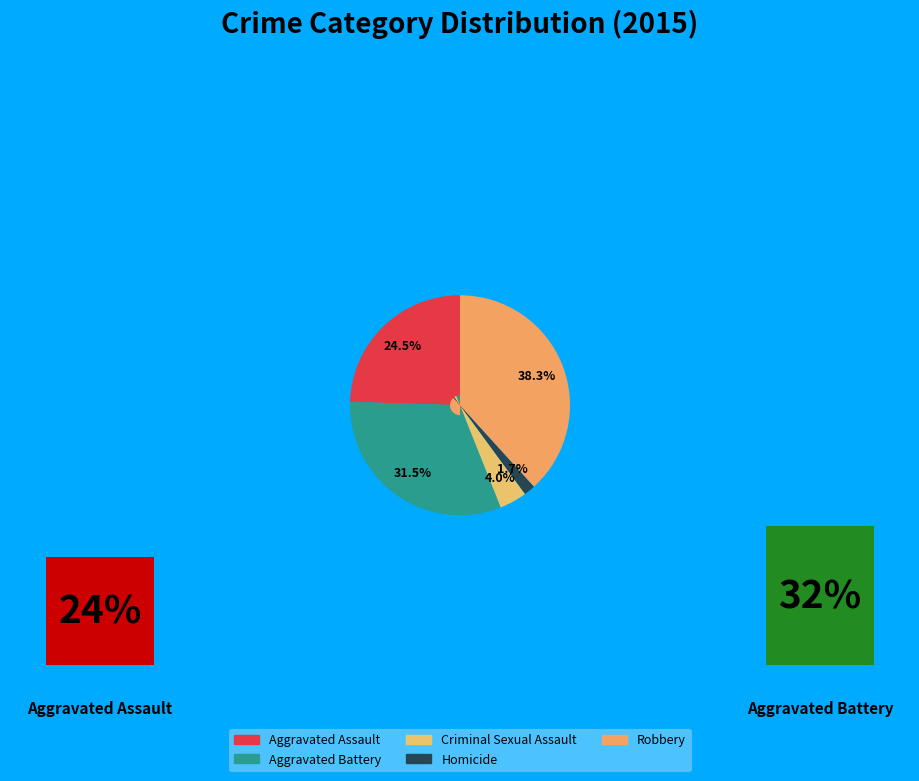

To the nearest percent, what portion does Aggravated Battery represent?

32%